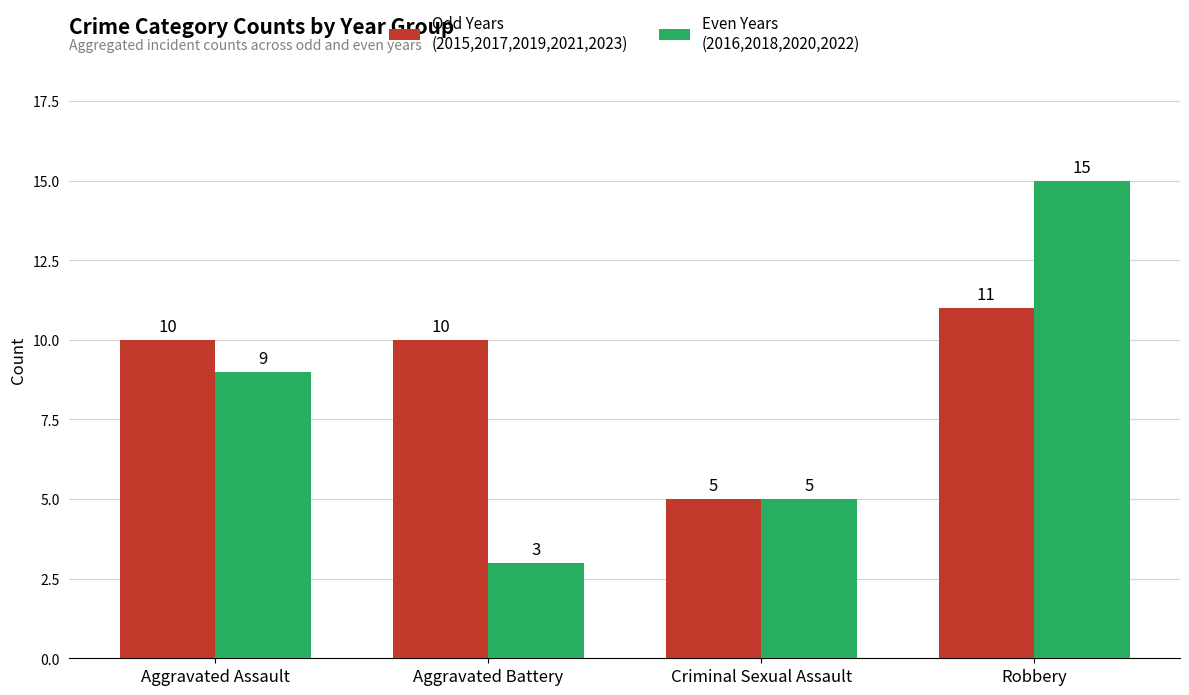

How many bars are there in each group?

2